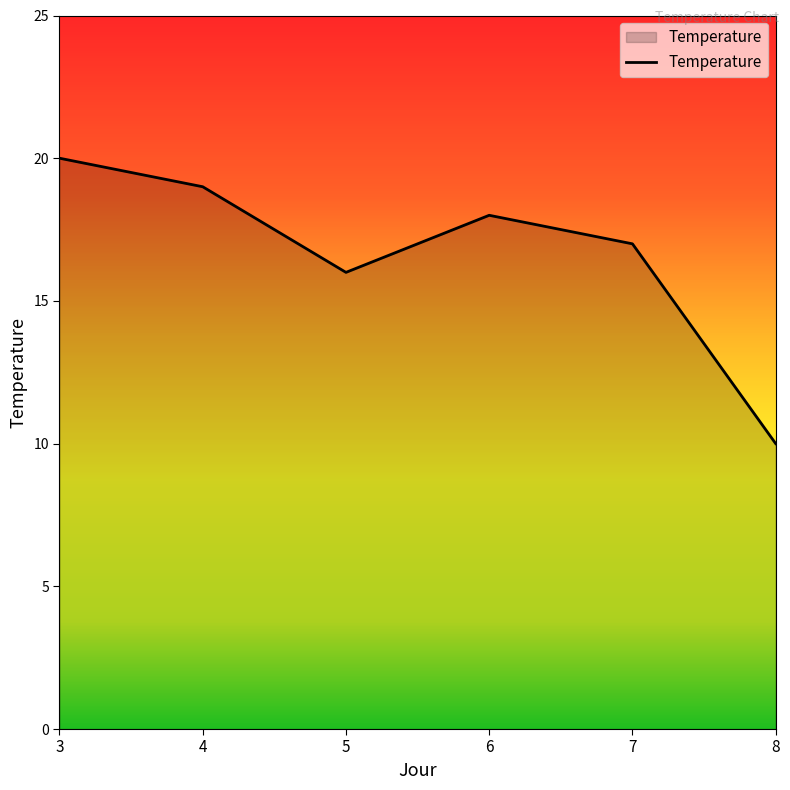

What is the sum of all values?

100